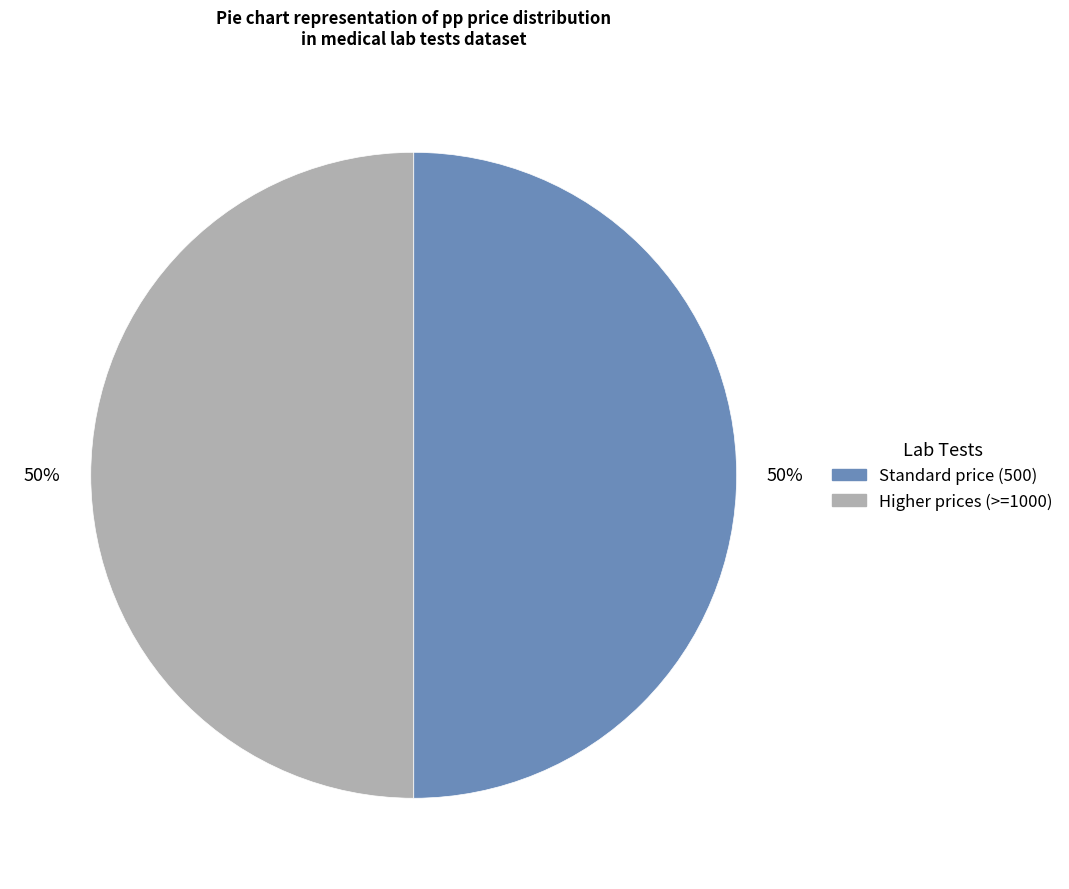

How many slices are in this pie chart?

2